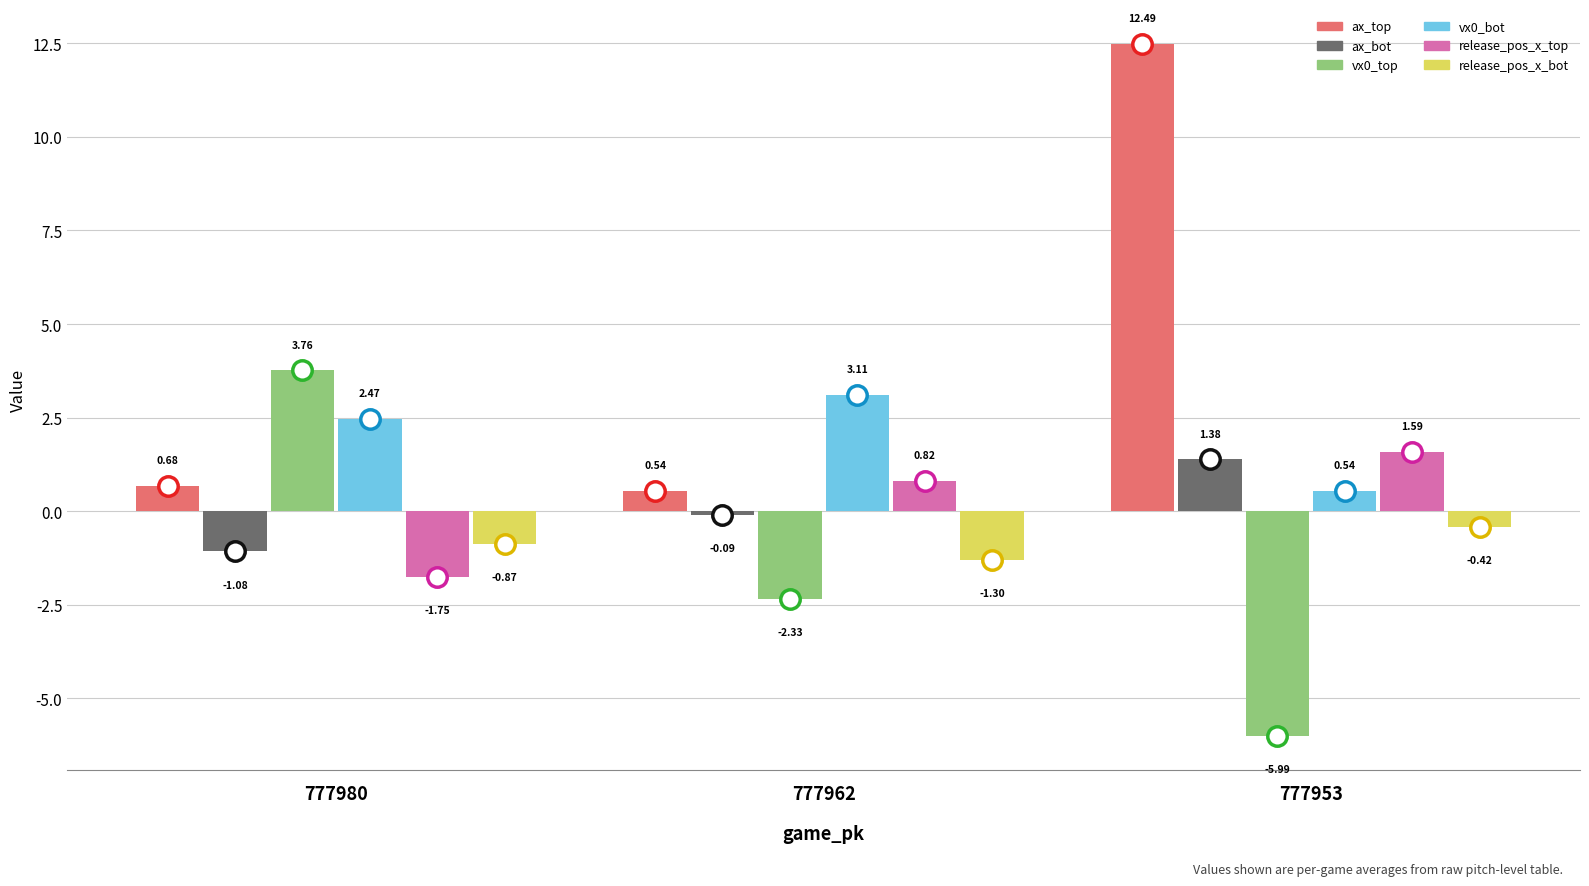

What is the minimum value shown in the chart?

-6.0